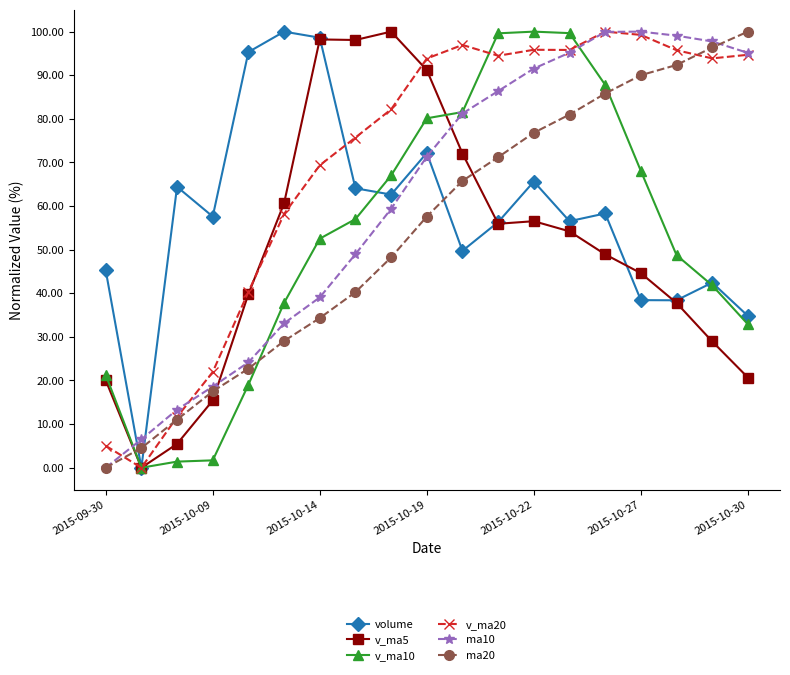

What is the maximum value for v_ma20?

100.0